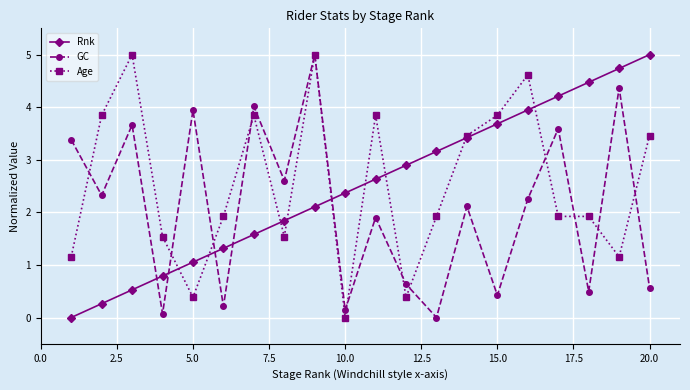

What is the value of the GC point at the 2nd from the left?

2.3